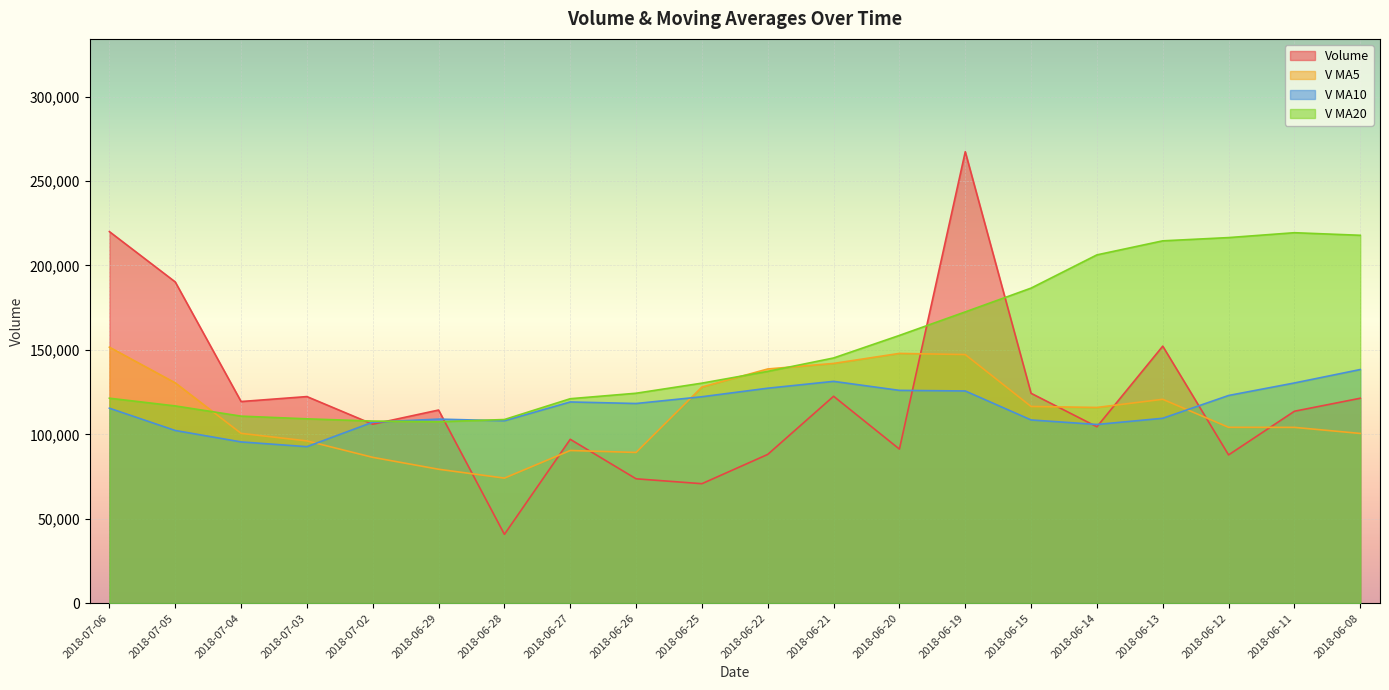

Reading left to right, transcribe all the data shown in this chart.

volume: 220023.5	190223.8	119399.3	122336.9	105966.0	114361.6	40741.2	97043.3	73647.3	70750.1	88093.8	122517.6	91241.6	267320.3	124279.9	104462.9	152199.0	87801.4	113655.3	121353.5
v_ma5: 151589.9	130457.5	100561.0	96089.8	86351.9	79308.7	74055.1	90410.4	89250.1	127984.7	138690.6	141964.5	147900.8	147212.7	116479.7	115894.4	120727.4	104122.6	104101.5	100508.9
v_ma10: 115449.3	102256.3	95485.7	92669.9	107168.3	108999.7	108009.8	119155.6	118231.4	122232.2	127292.5	131346.0	126011.7	125657.1	108494.3	105816.7	109488.7	122983.7	130399.0	138349.0
v_ma20: 121370.9	116801.1	110748.7	109163.5	107831.3	107408.2	108749.2	121069.6	124315.2	130290.6	137262.5	145196.4	158559.0	172479.3	186575.0	206251.0	214563.3	216488.8	219374.7	217849.3